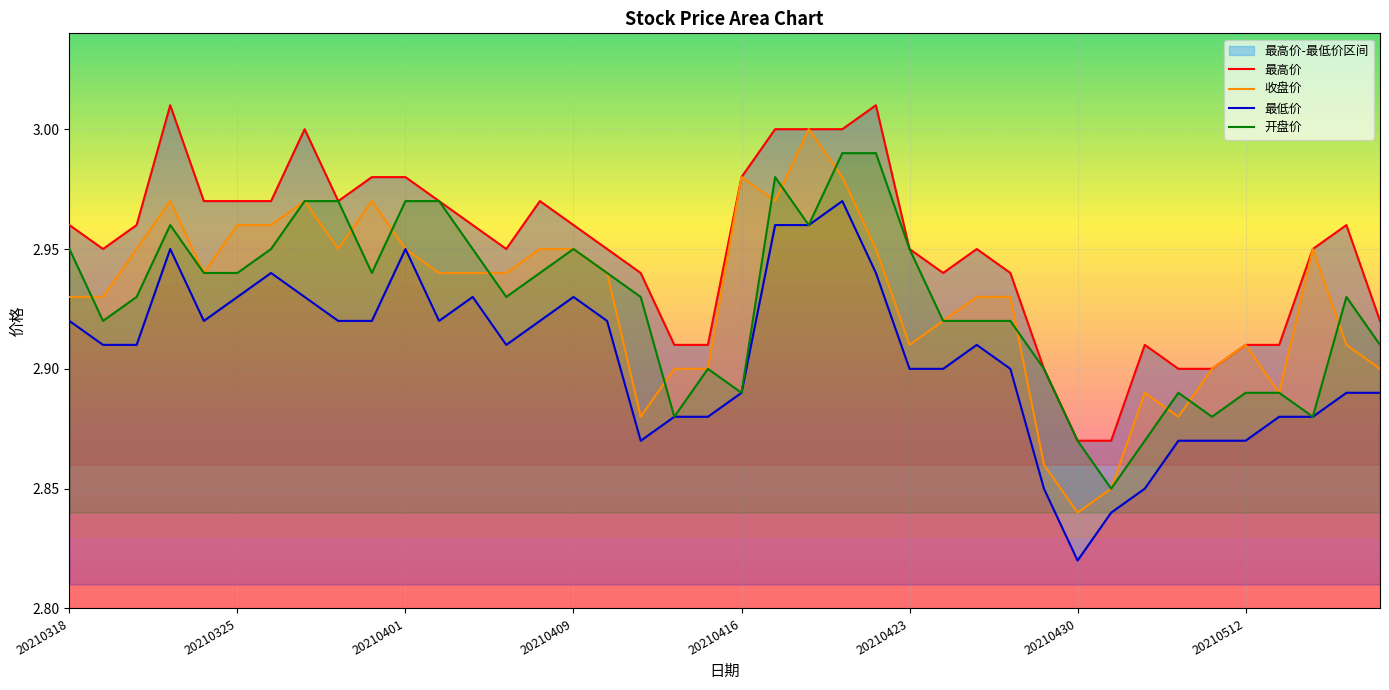

What is the approximate value of 开盘价 at 36?

2.9